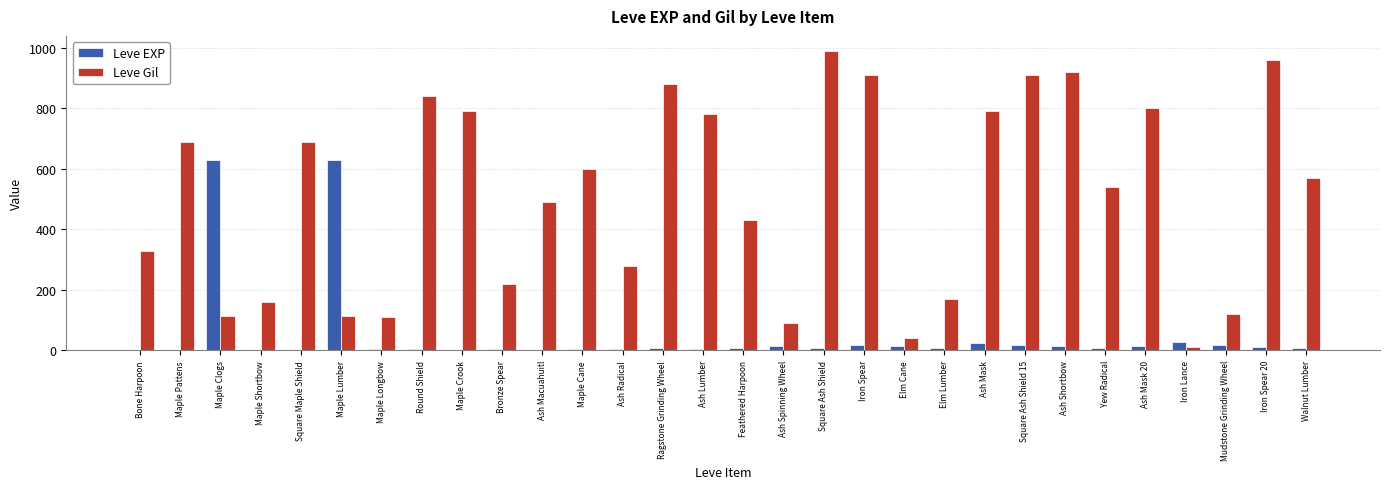

Which series has the largest total across all categories?

Leve Gil